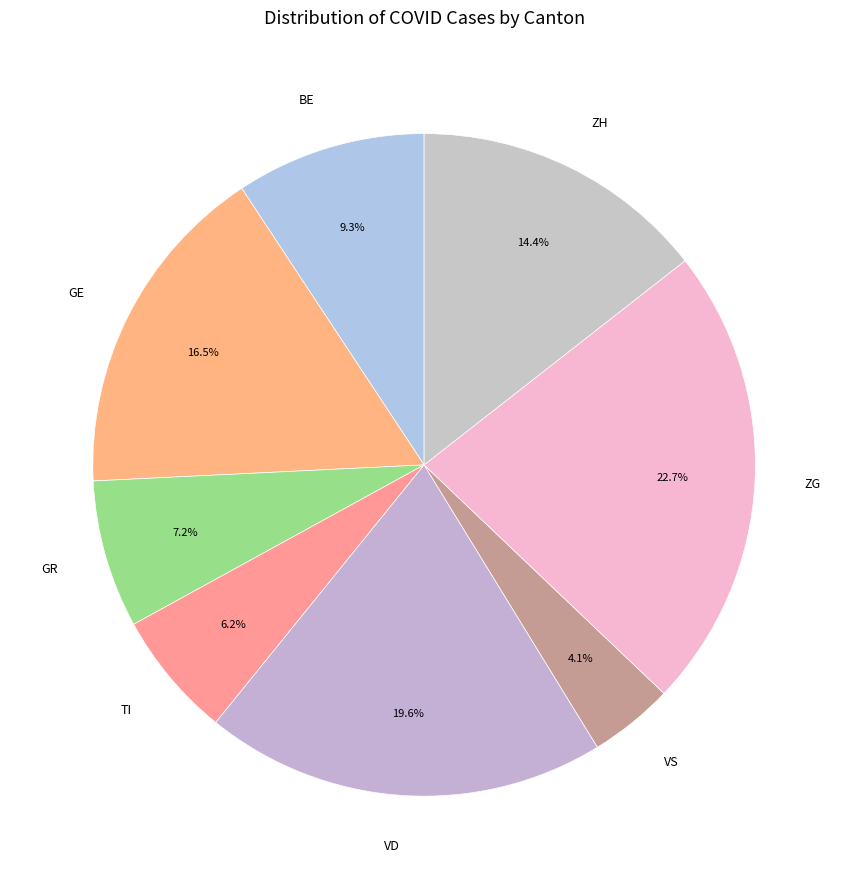

What is the total percentage of ZG and VS?

26.8%